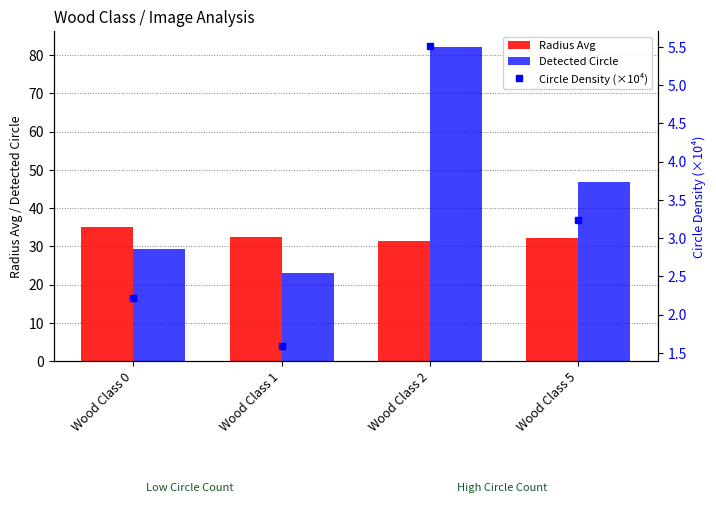

What is the maximum value for Detected Circle?

82.2